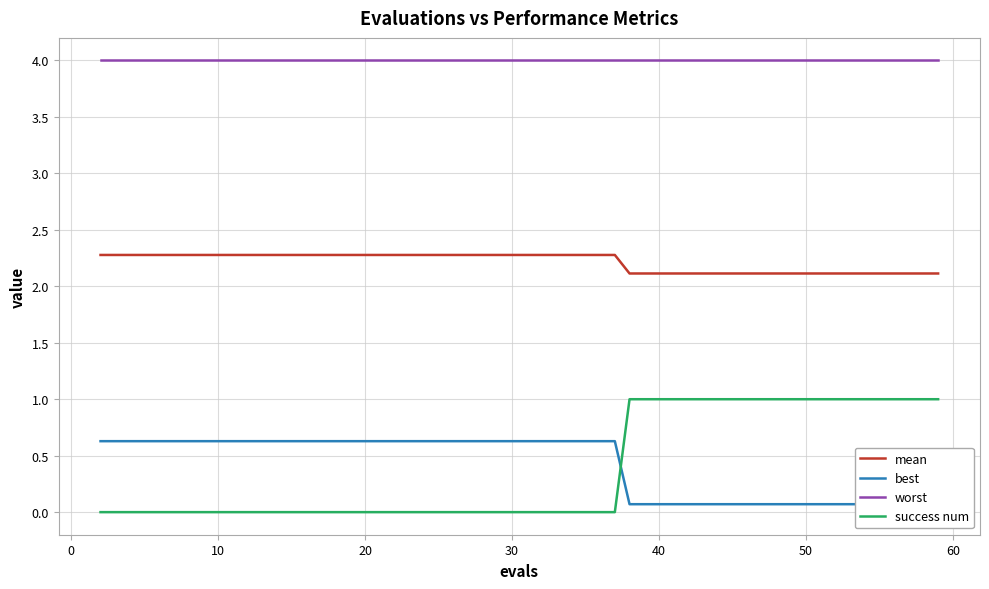

True or false: mean and success num intersect in this chart.

False